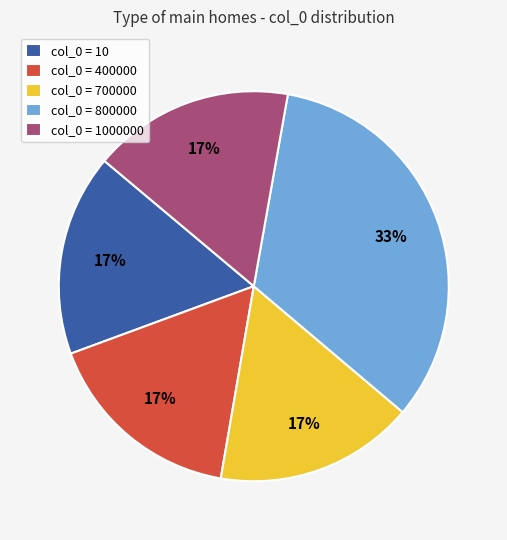

To the nearest percent, what is the average slice percentage?

20%